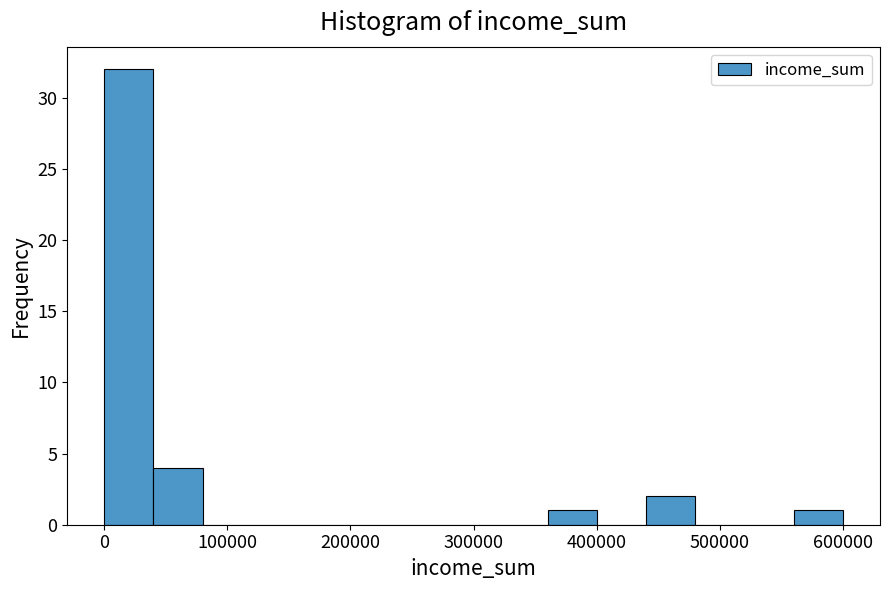

Around what value on the x-axis is the tallest bar? Give the approximate position of its centre, as read against the axis.

20000